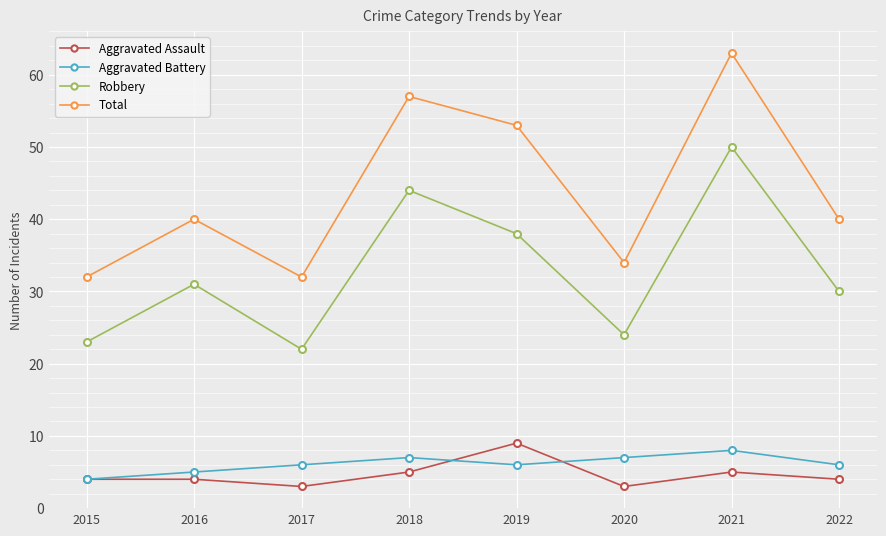

What is the spread (max minus min) of values at 2020?

31